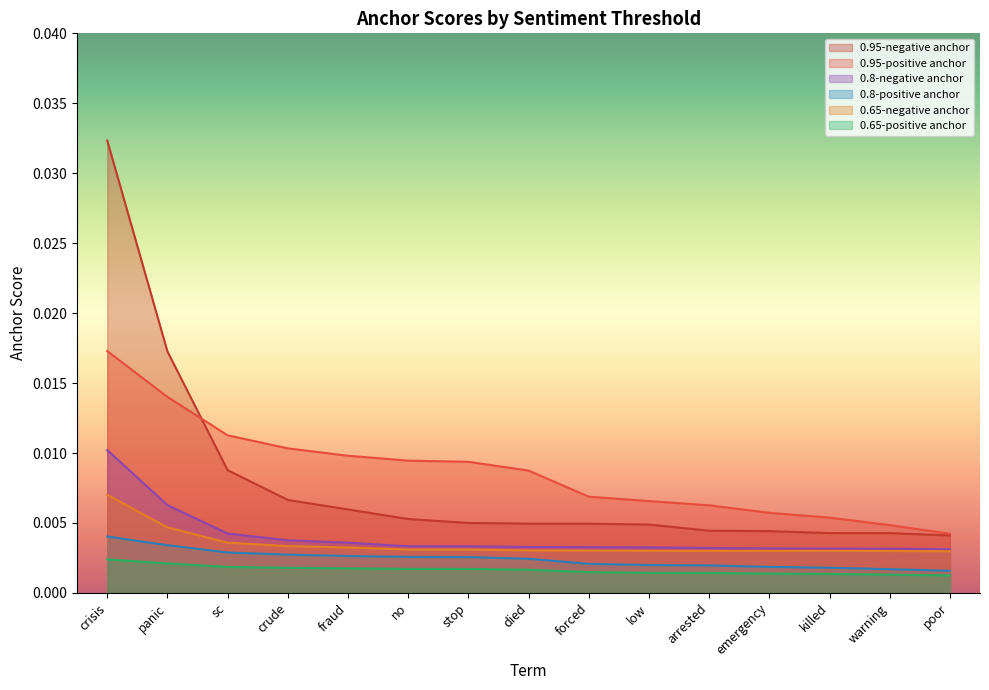

True or false: 0.65-negative anchor and 0.95-positive anchor intersect in this chart.

False